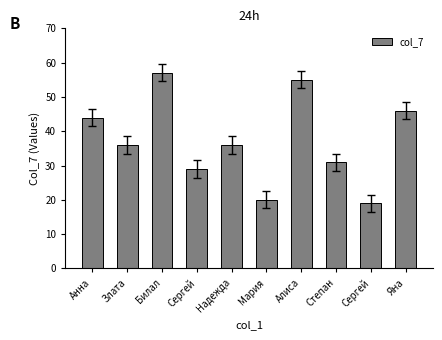

What is the value of the 5th bar from the left?

36